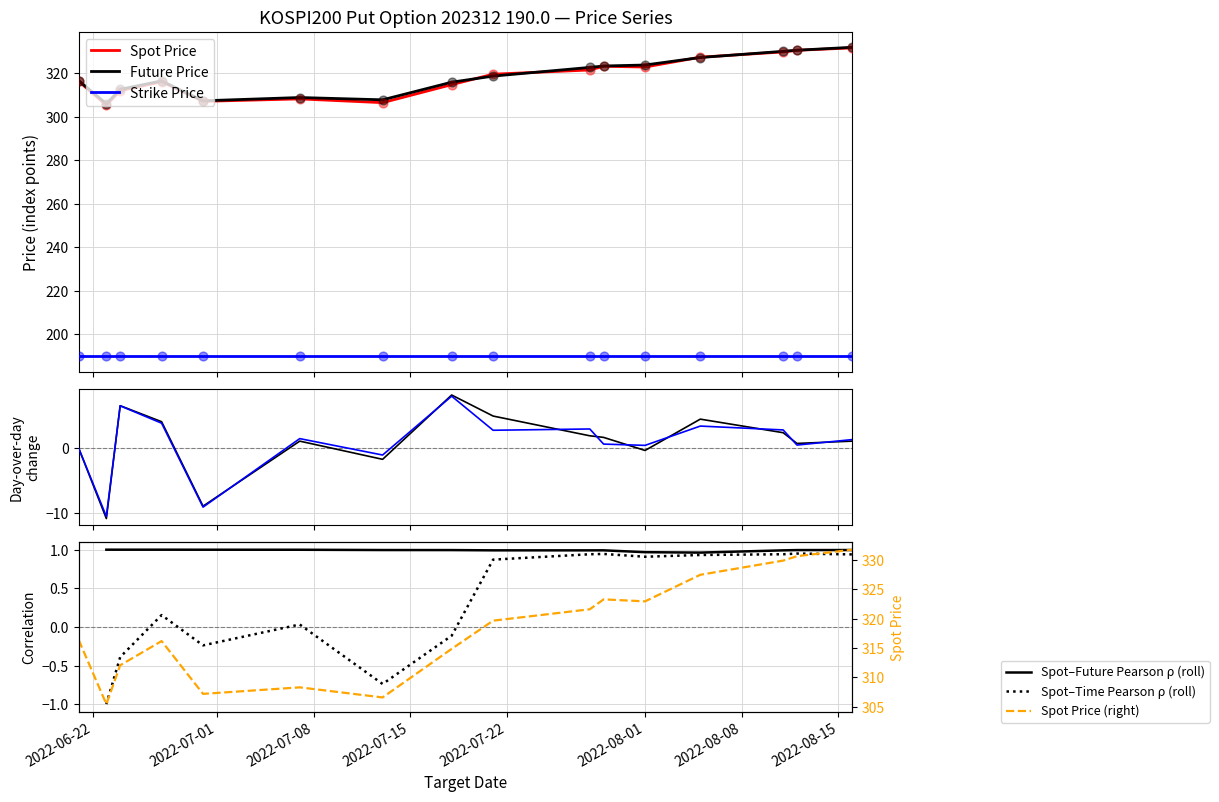

Which series has the widest spread of Y values?

SPOT_PRICE